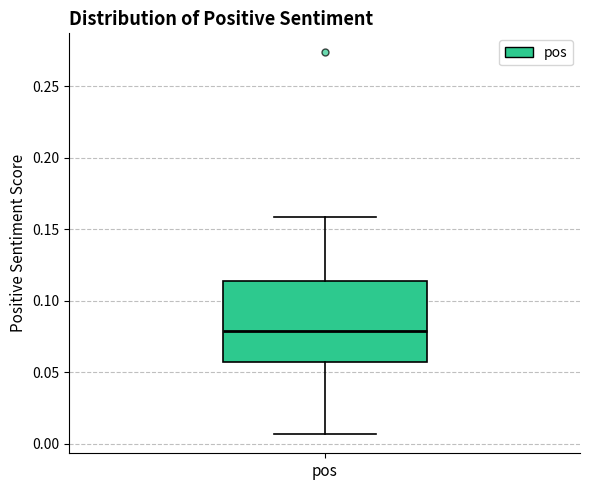

Where does the median line of the box for pos sit on the y-axis? The values are not printed on the chart, so give them approximately, as read against the axis.

0.080